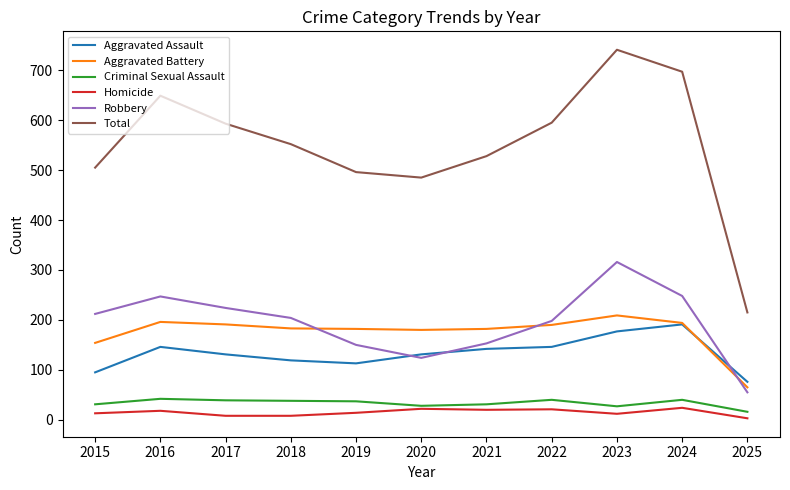

What is the total value across all series at 2016?

1298